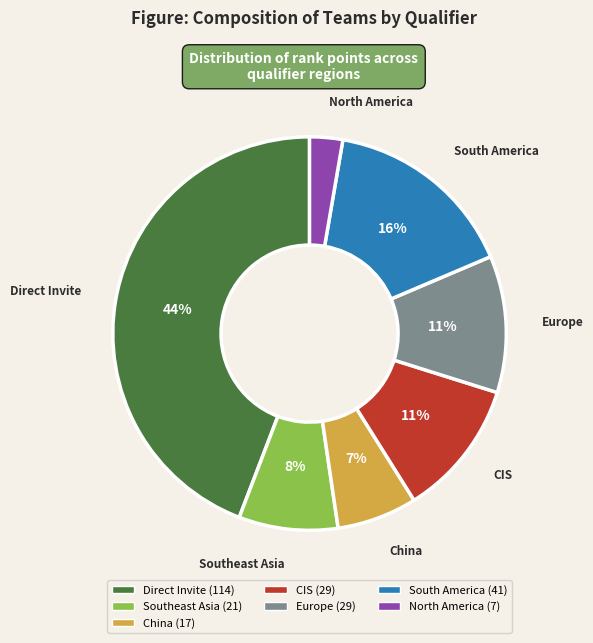

To the nearest percent, what portion does Southeast Asia represent?

8%